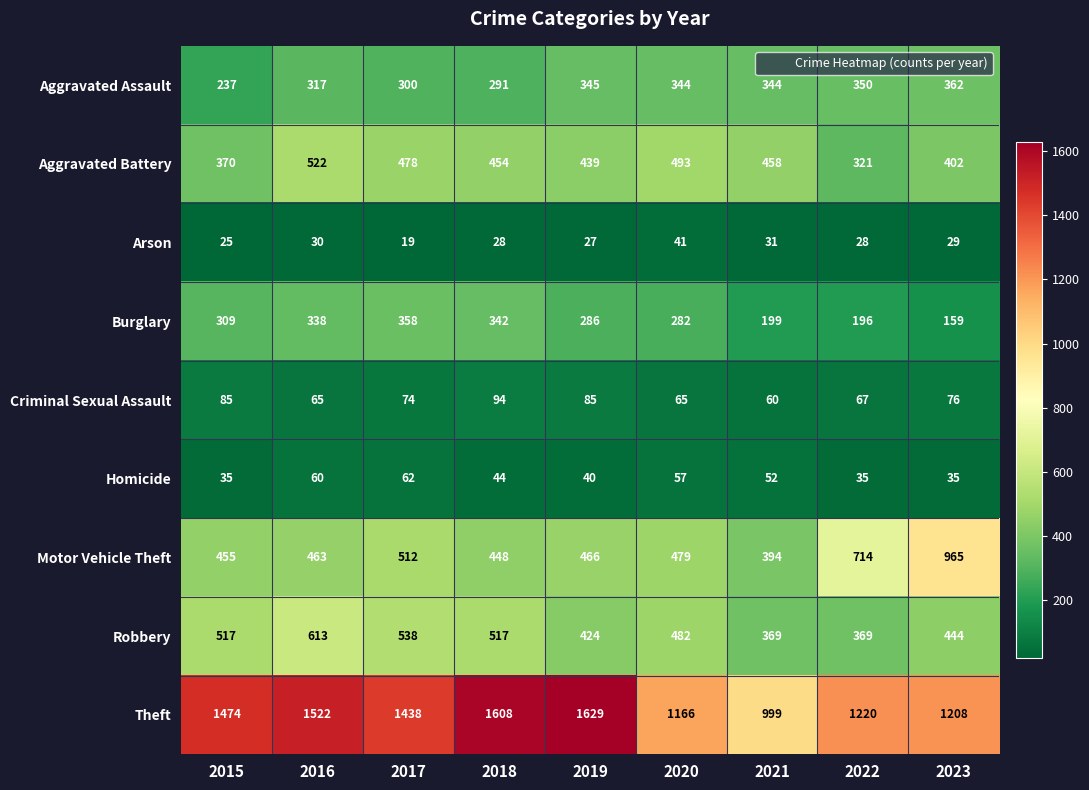

Rank the series by their maximum value, from lowest to highest.

Arson, Homicide, Criminal Sexual Assault, Burglary, Aggravated Assault, Aggravated Battery, Robbery, Motor Vehicle Theft, Theft